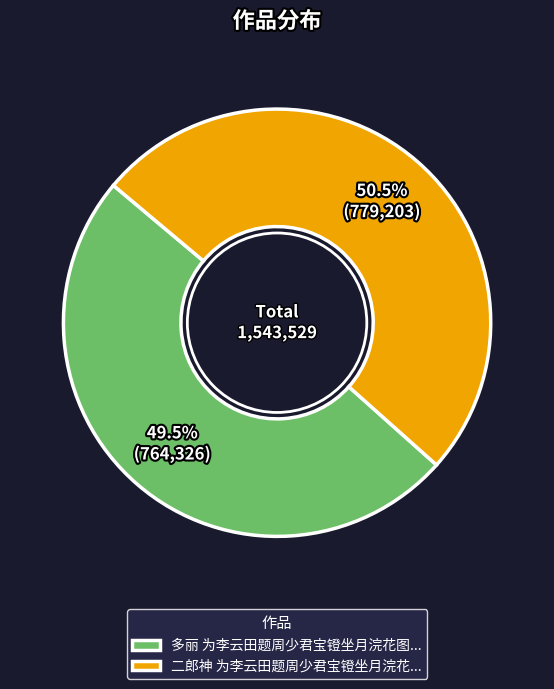

To the nearest percent, what is the difference between the largest and smallest slice percentages?

1%